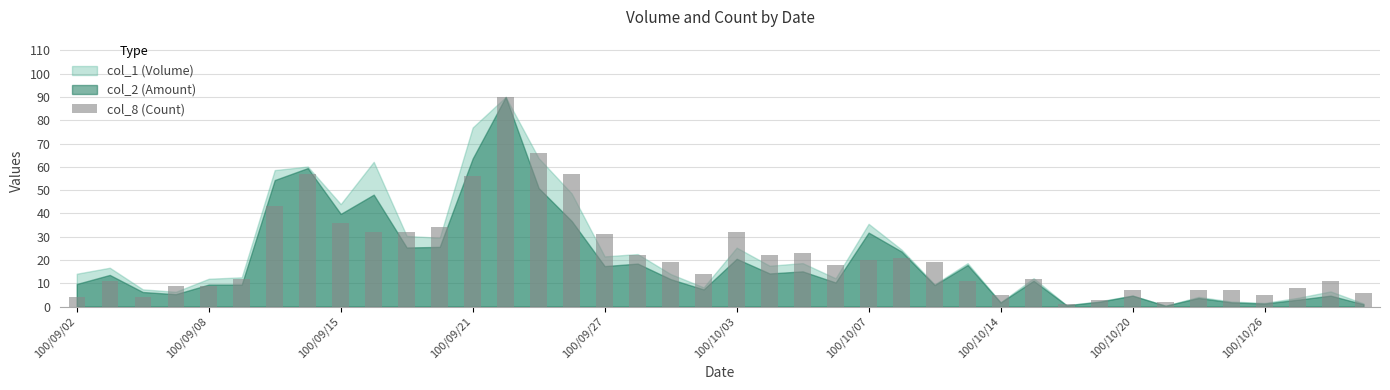

What is the maximum value shown in the chart?

90